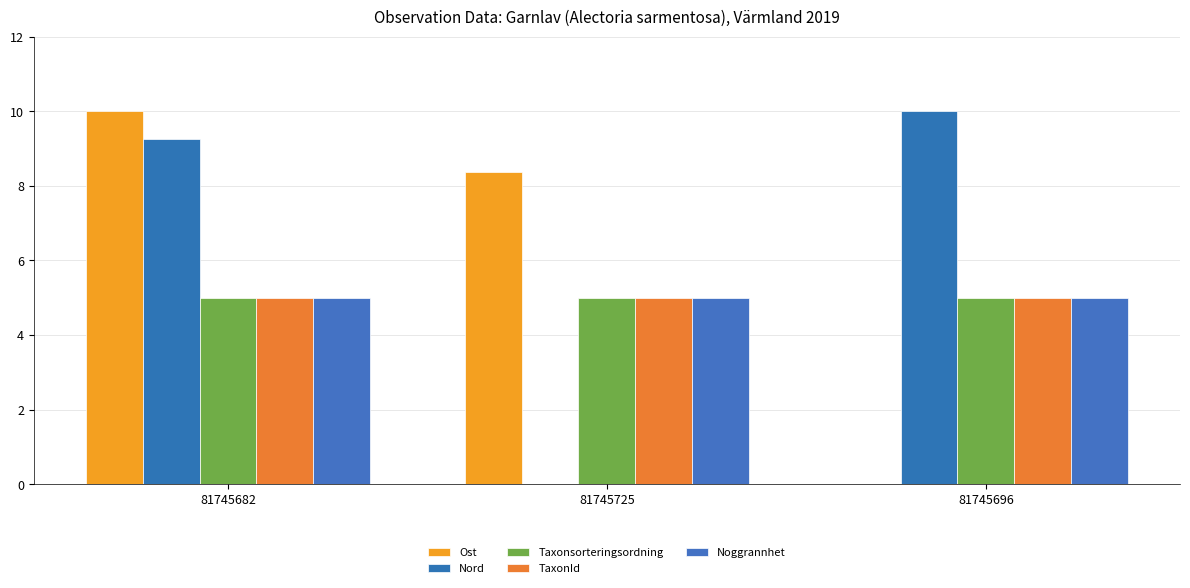

Which has a higher value, 81745696 or 81745682?

81745682